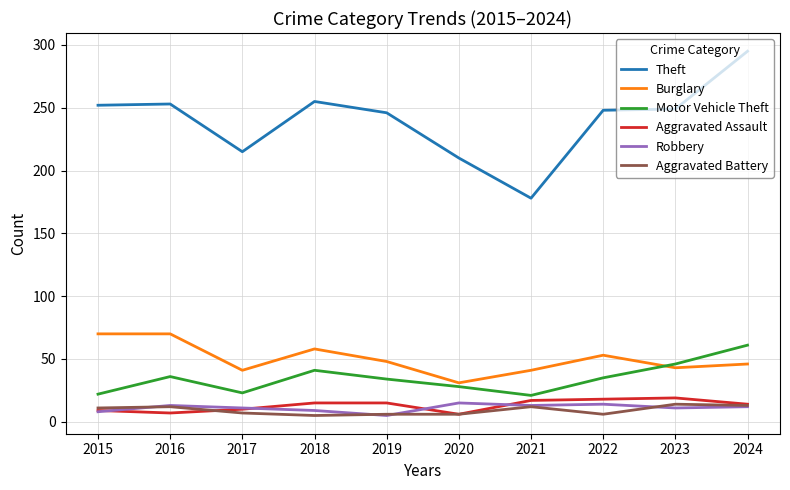

What is the highest value of the Theft series?

295